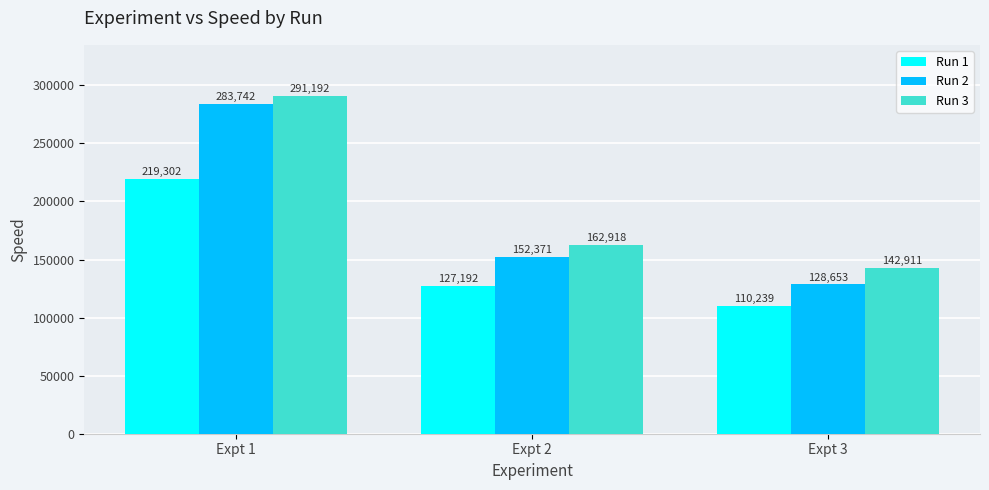

Which series has the largest range (max minus min)?

Run 2